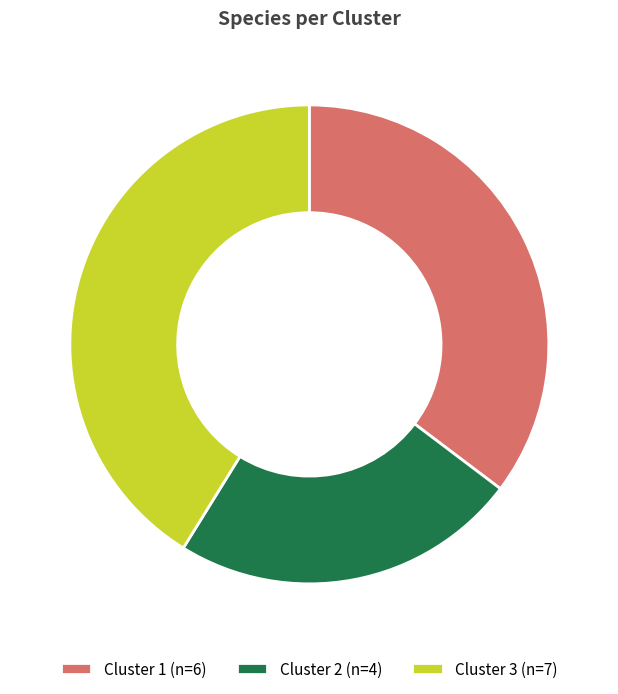

Is the sum of Cluster 2 (n=4) and Cluster 1 (n=6) greater than half?

Yes